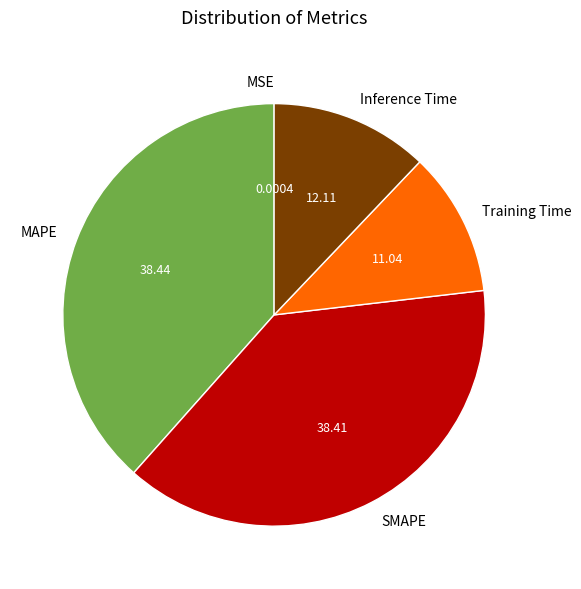

Is Inference Time the majority of the pie?

No